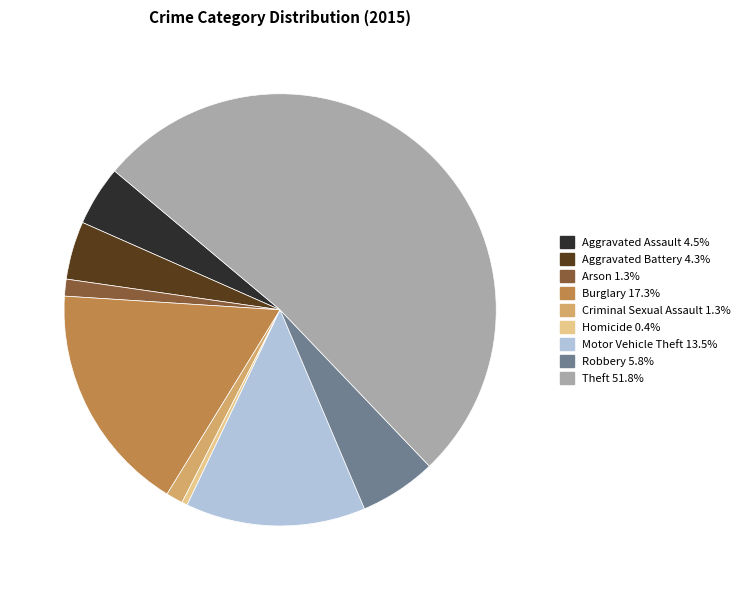

Approximately how many times larger is the value at Motor Vehicle Theft compared to Homicide?

32.0